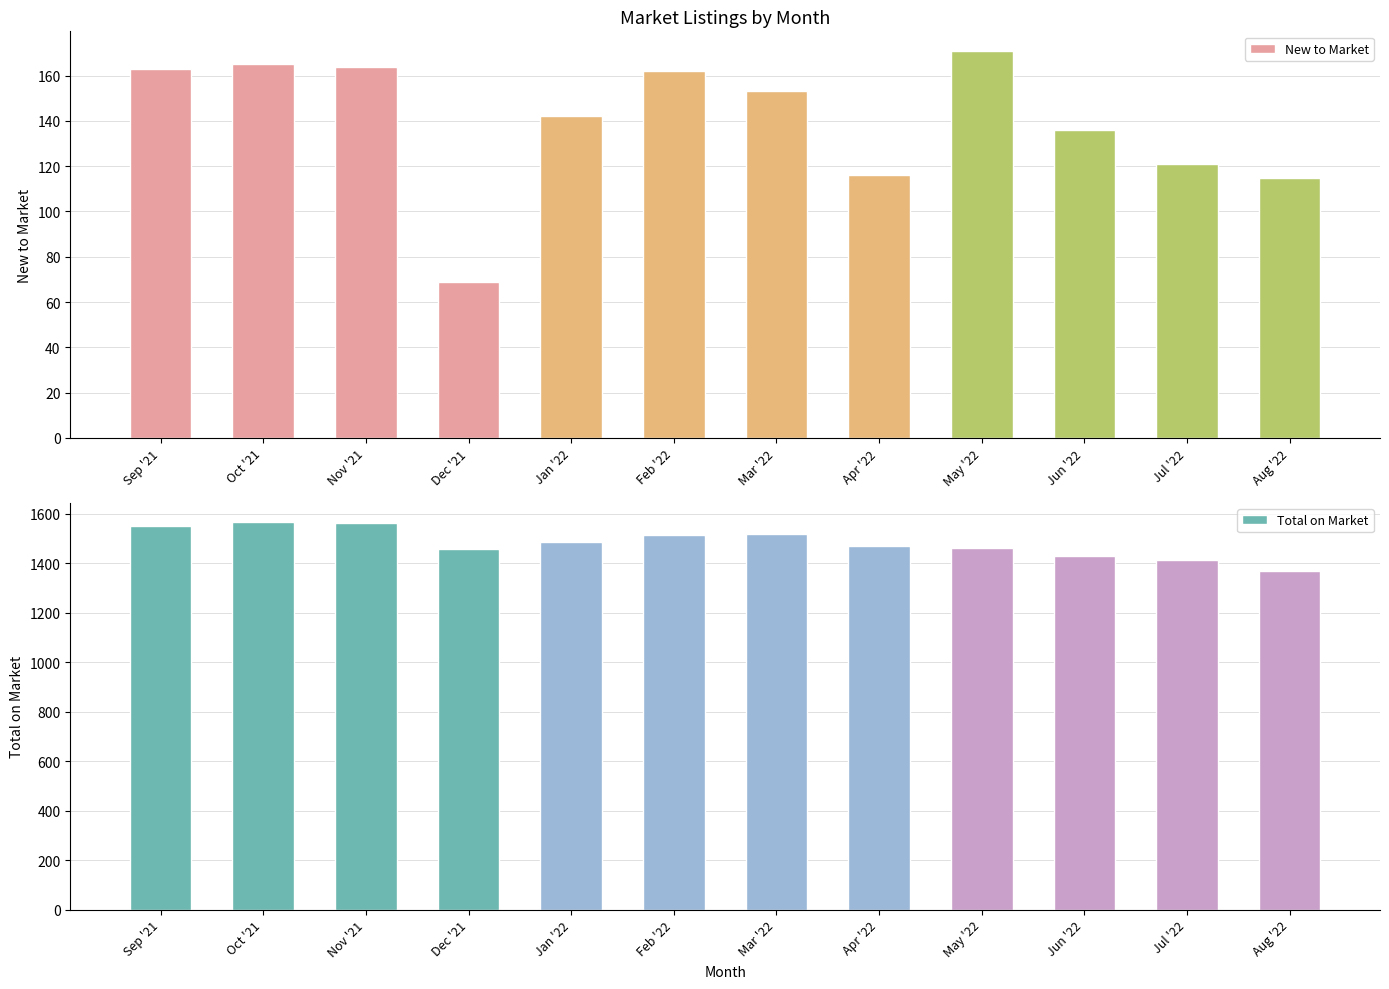

How many series are shown in this chart?

2